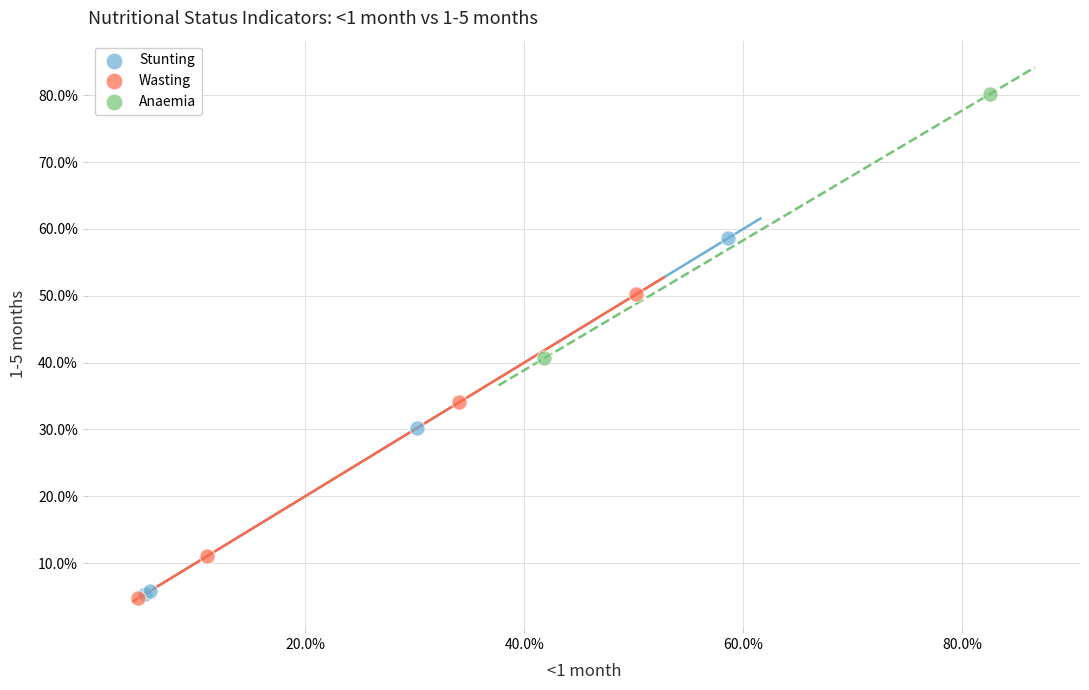

What are all the series names shown in the legend?

Stunting, Wasting, Anaemia